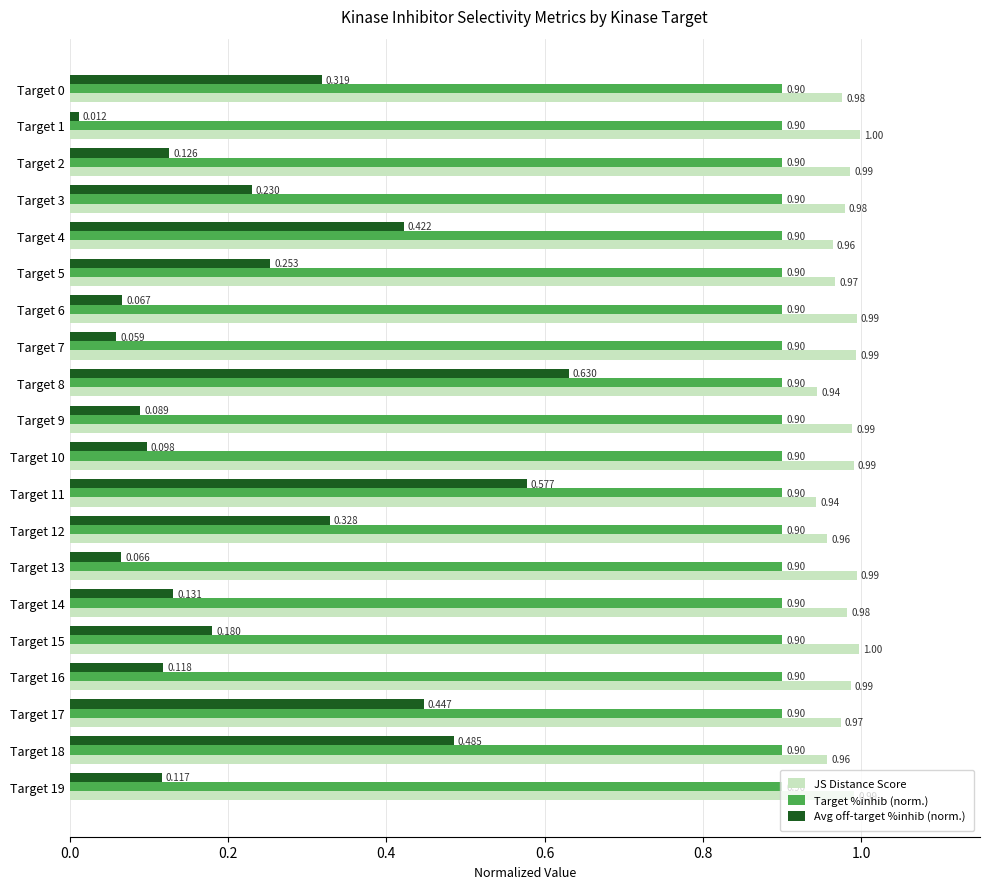

What is the sum of all JS Distance Score values?

19.6